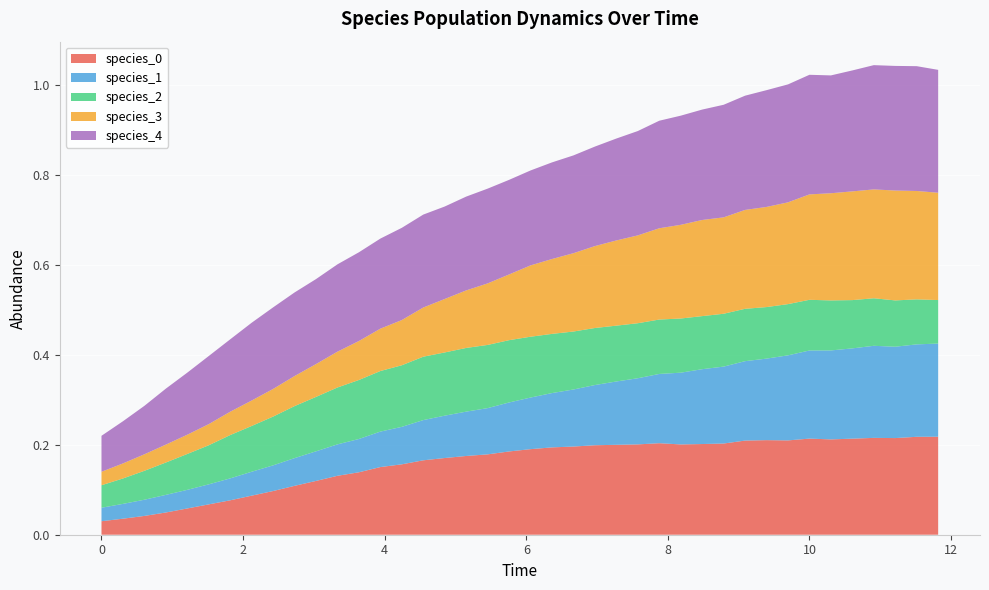

The value of species_2 at 23 is 0.2. True or false?

False